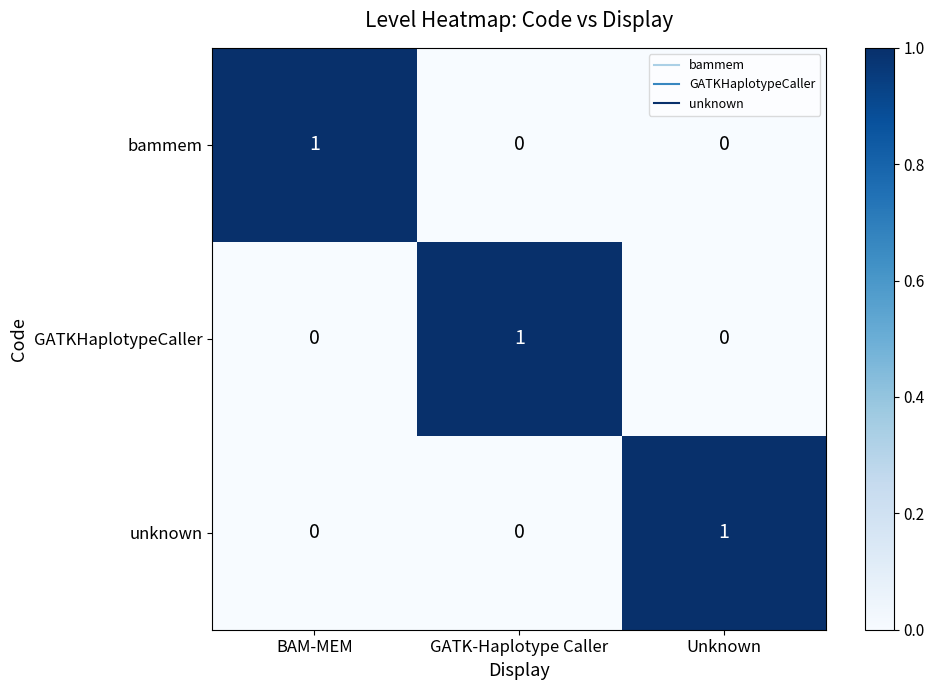

How many GATKHaplotypeCaller values are between 0 and 1?

3